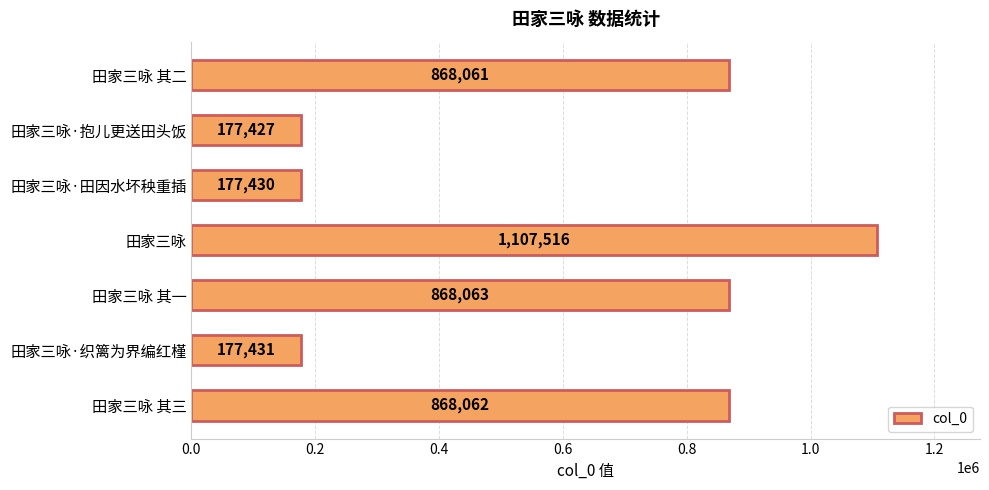

Reading bottom to top, transcribe all the data shown in this chart.

田家三咏 其三=868062	田家三咏·织篱为界编红槿=177431	田家三咏 其一=868063	田家三咏=1107516	田家三咏·田因水坏秧重插=177430	田家三咏·抱儿更送田头饭=177427	田家三咏 其二=868061